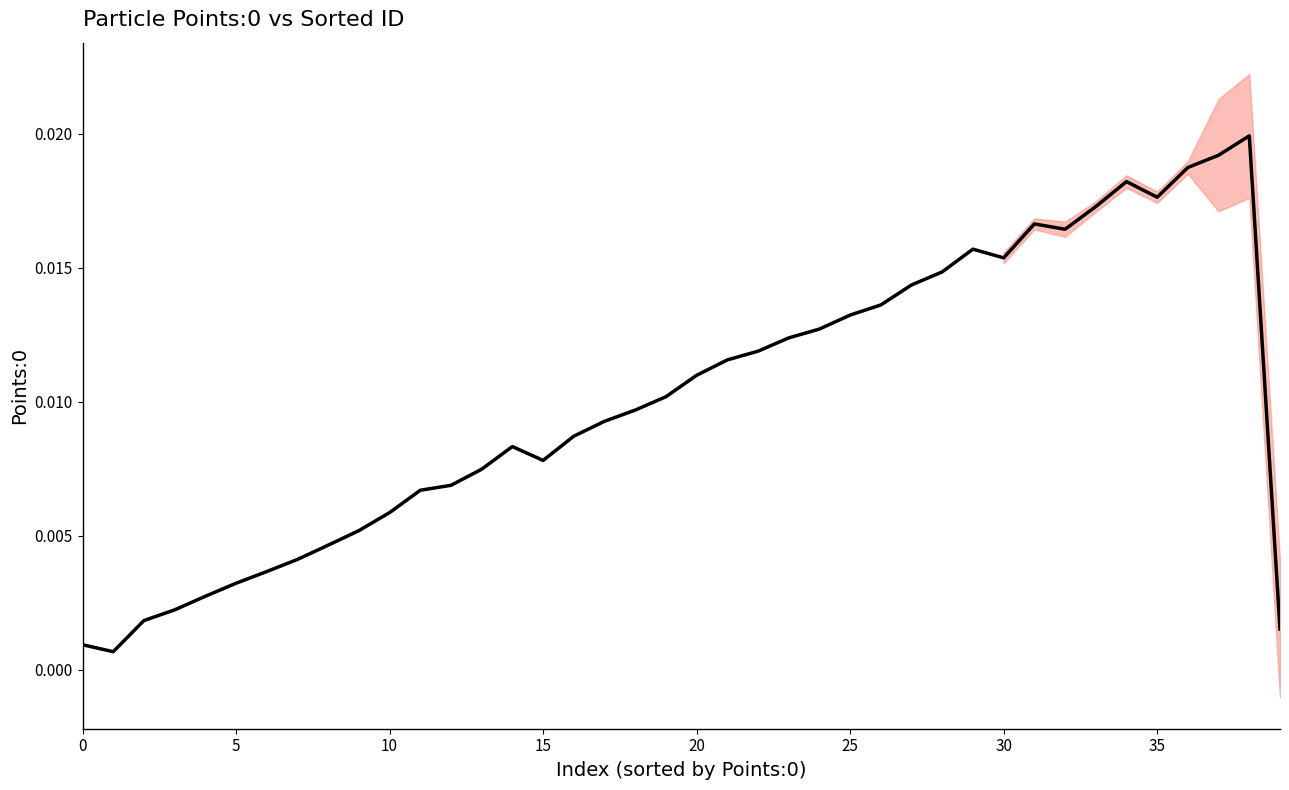

The chart shows a value of 0.0 at 38. True or false?

True